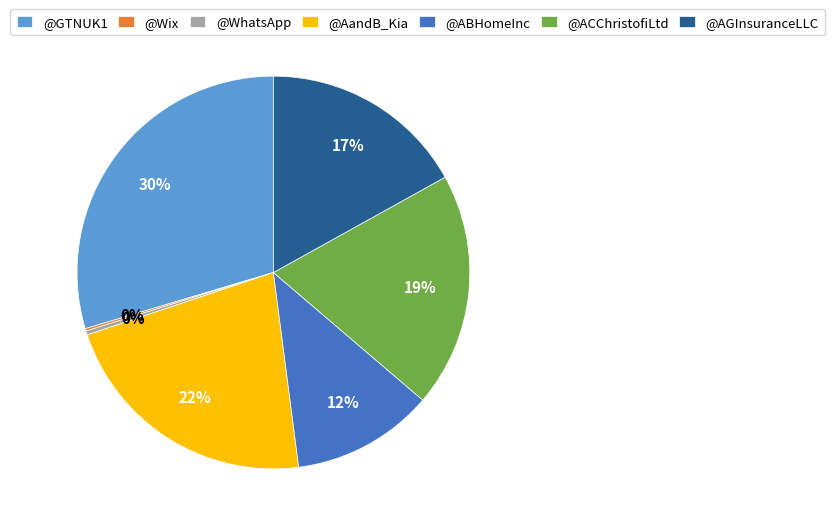

Which has a higher value, @ABHomeInc or @GTNUK1?

@GTNUK1